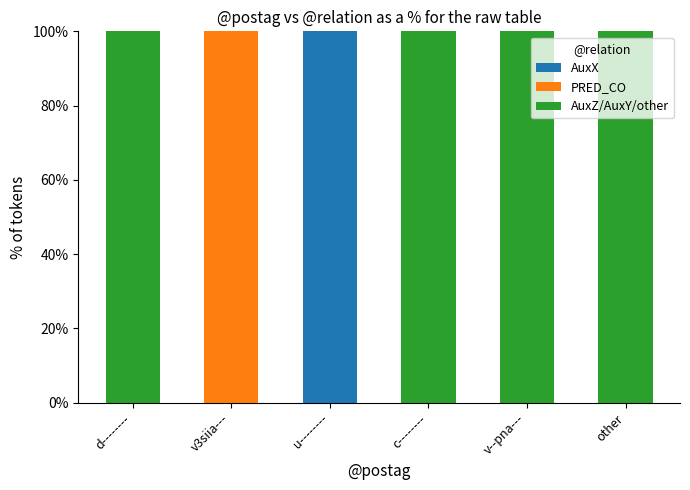

How many series are shown in this chart?

3